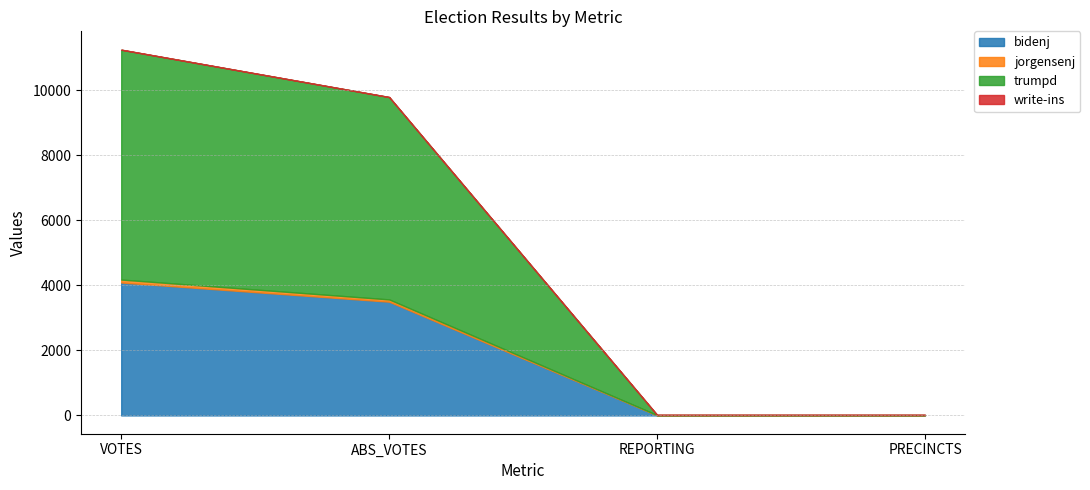

Rank the series by their maximum value, from lowest to highest.

write-ins, jorgensenj, bidenj, trumpd